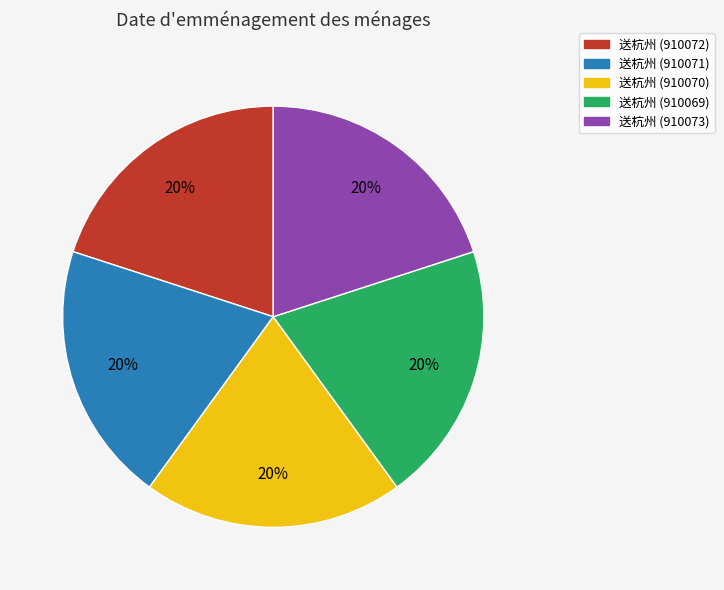

Is there a majority slice in this chart?

No